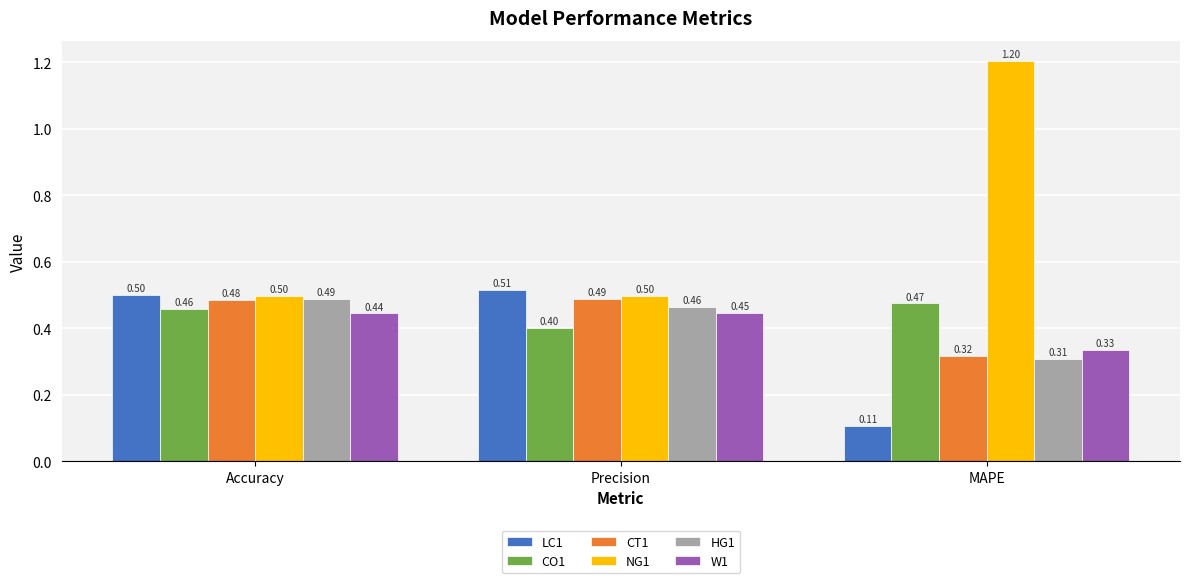

Rank the series at Precision from highest to lowest value.

LC1, NG1, CT1, HG1, W1, CO1